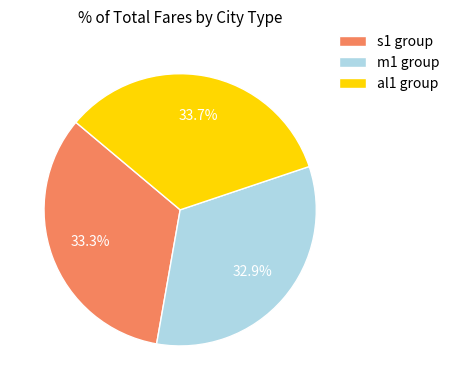

What is the total percentage of m1 group and al1 group?

66.7%